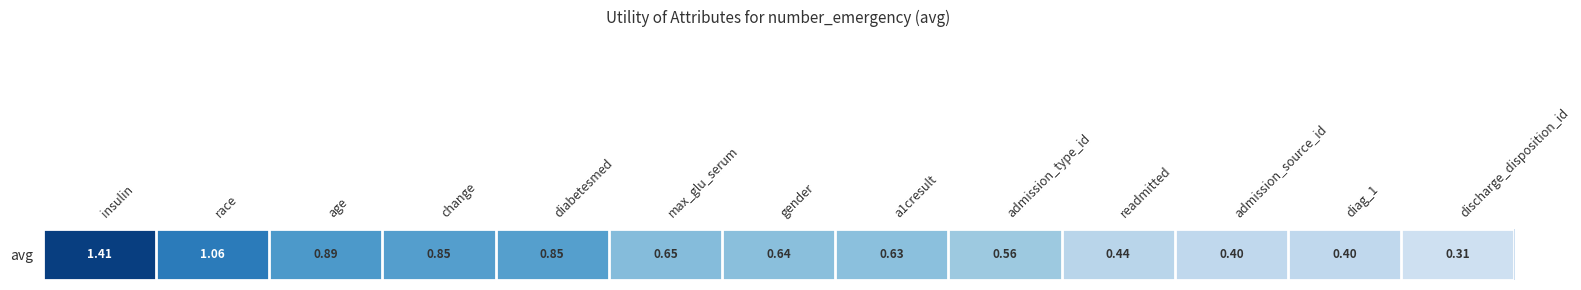

What is the change in value from max_glu_serum to diag_1?

-0.3